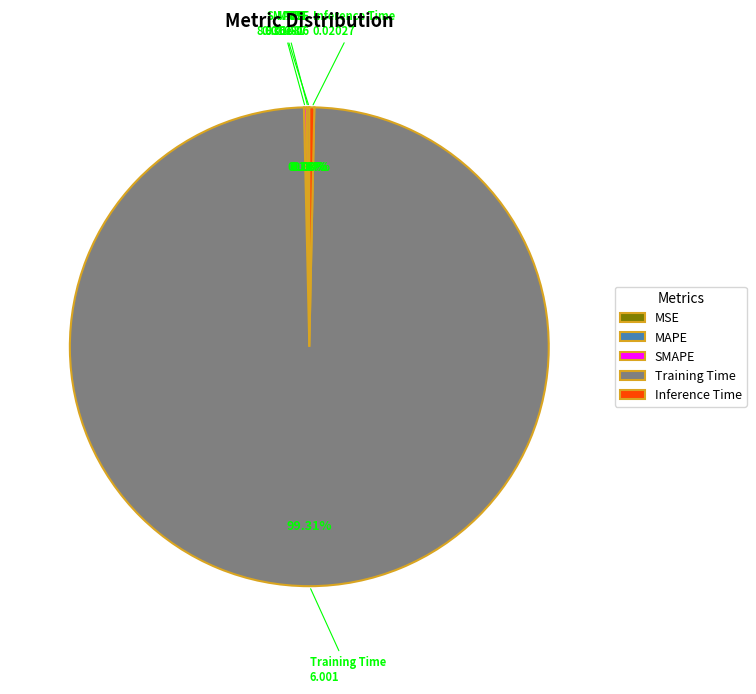

Does any single category account for the majority?

Yes